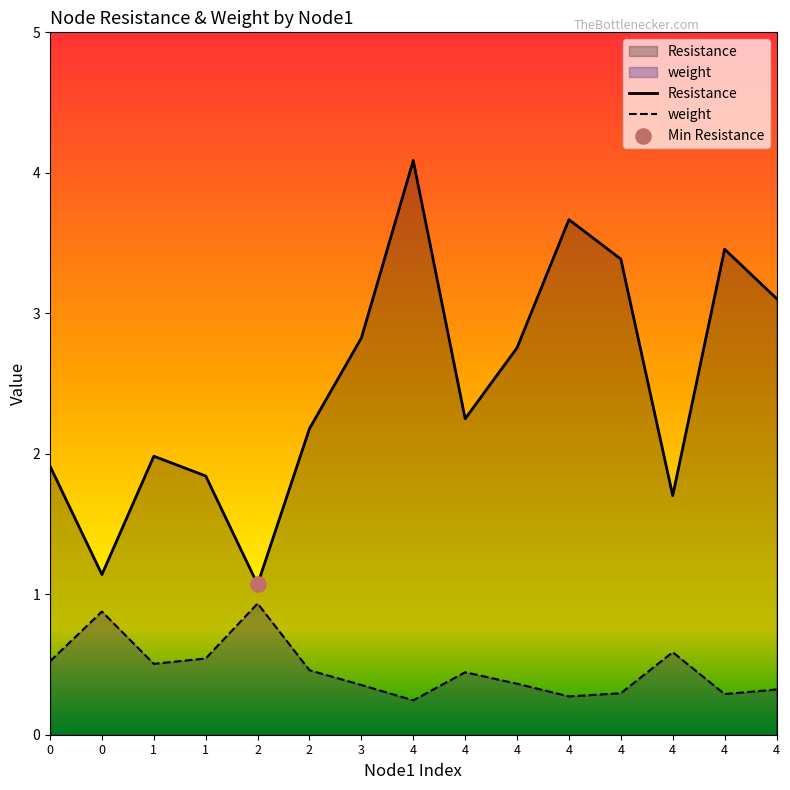

At which category is the sum across all series the highest?

4